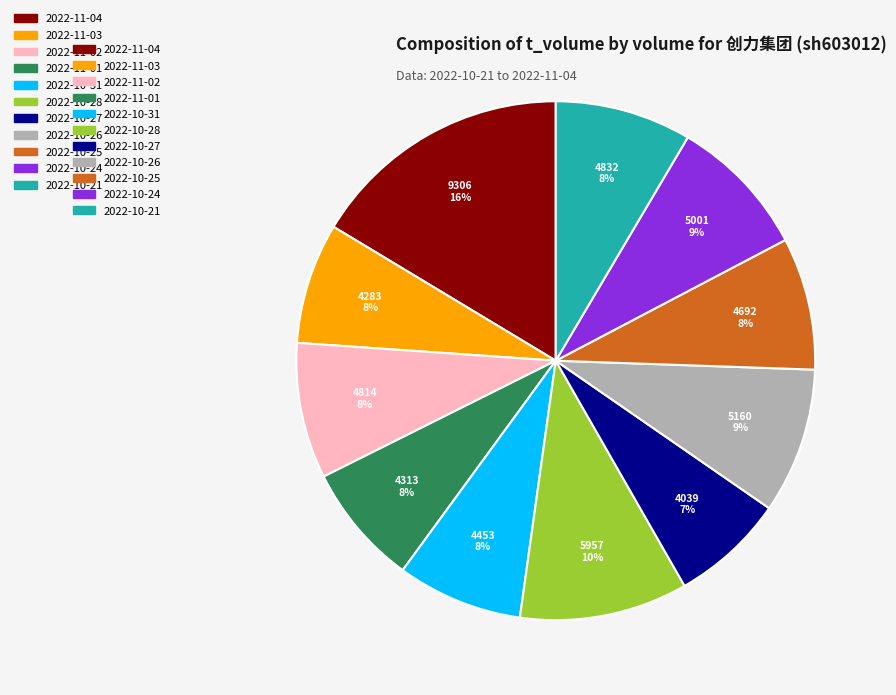

To the nearest percent, what is the difference between the largest and smallest slice percentages?

9%